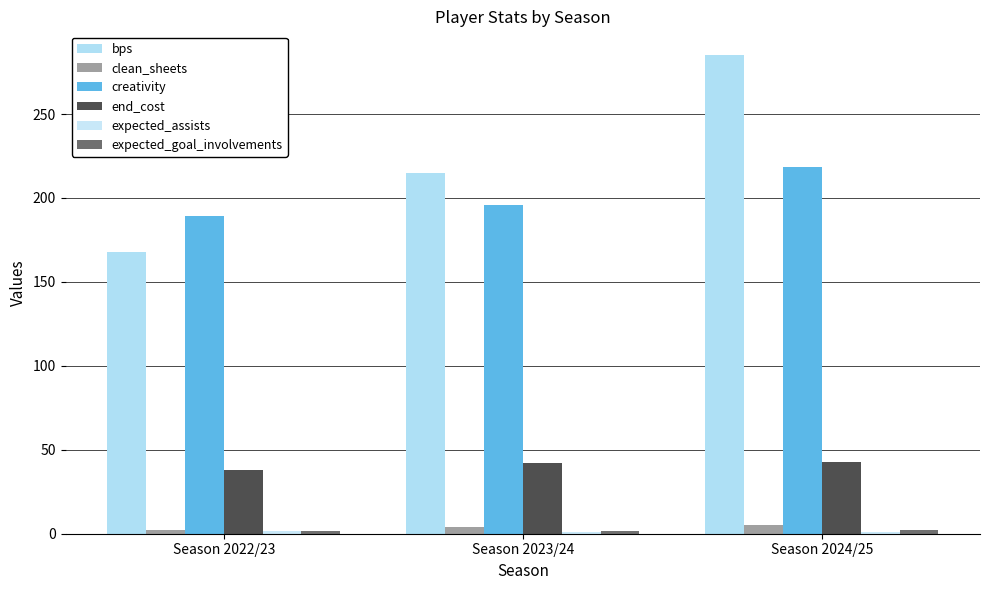

Count the number of data series in this chart.

6